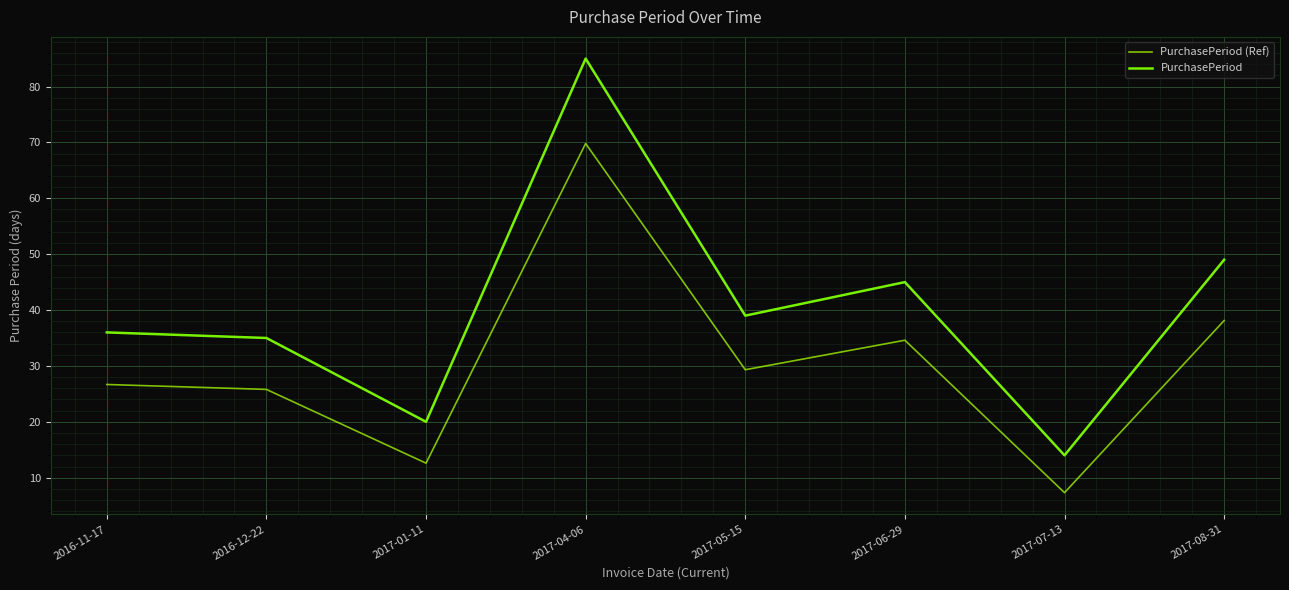

Read the PurchasePeriod value at 2016-12-22.

35.0